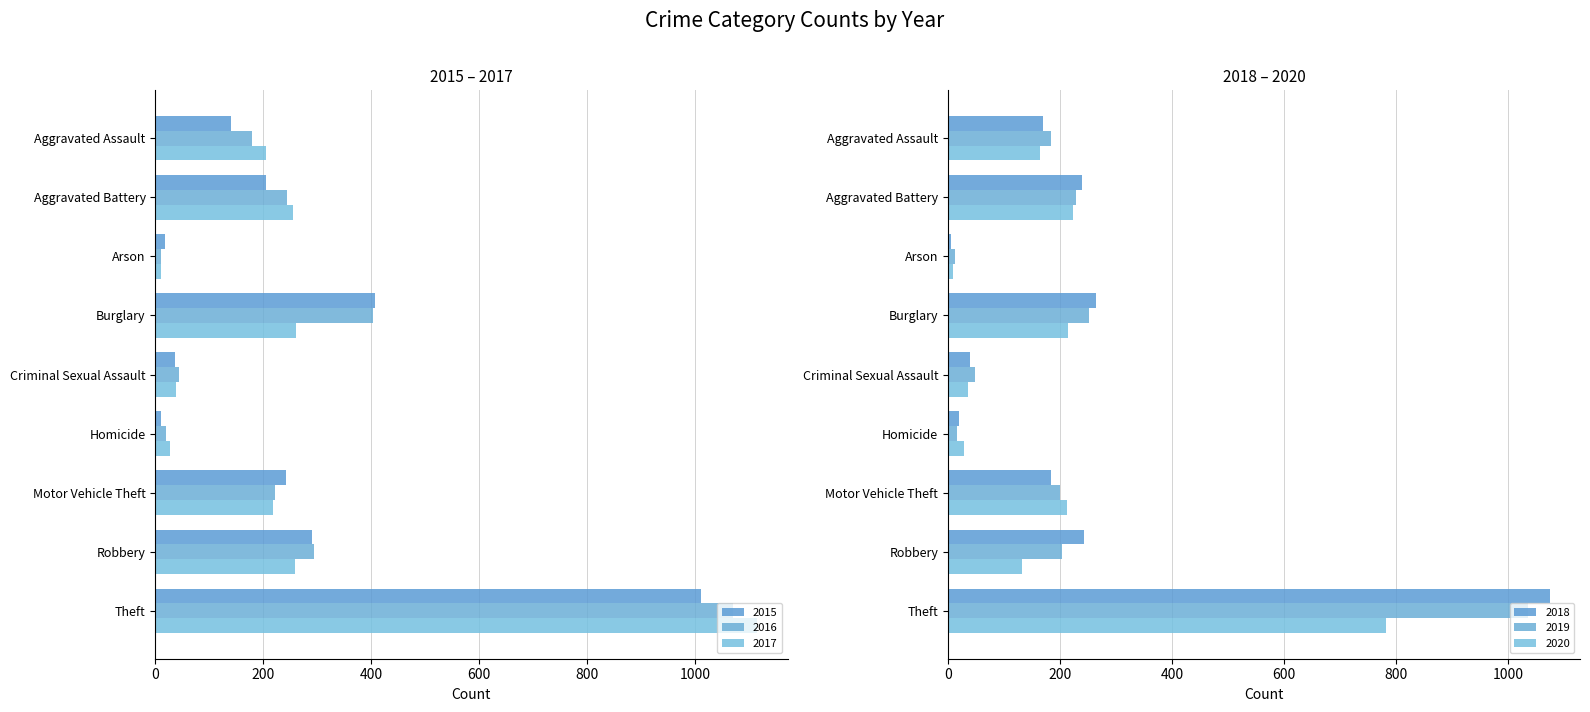

What value does the 2018 series have at Aggravated Assault, to the nearest 10?

170